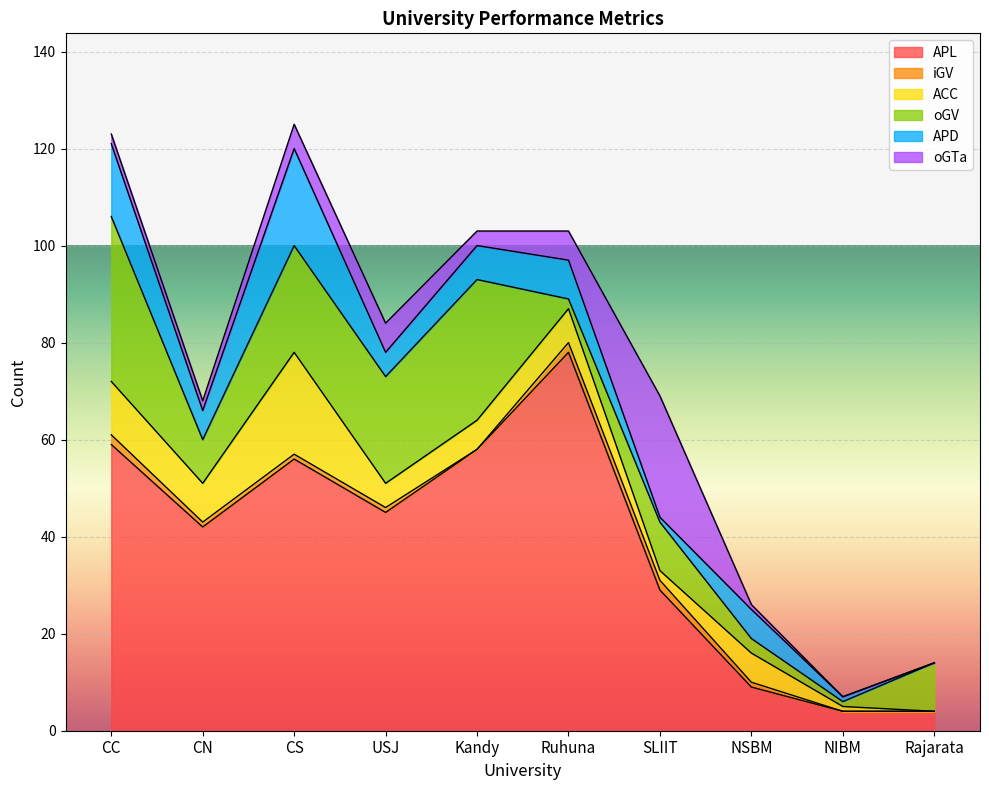

Is the value of oGV at CC greater than the value of oGTa at NIBM?

Yes